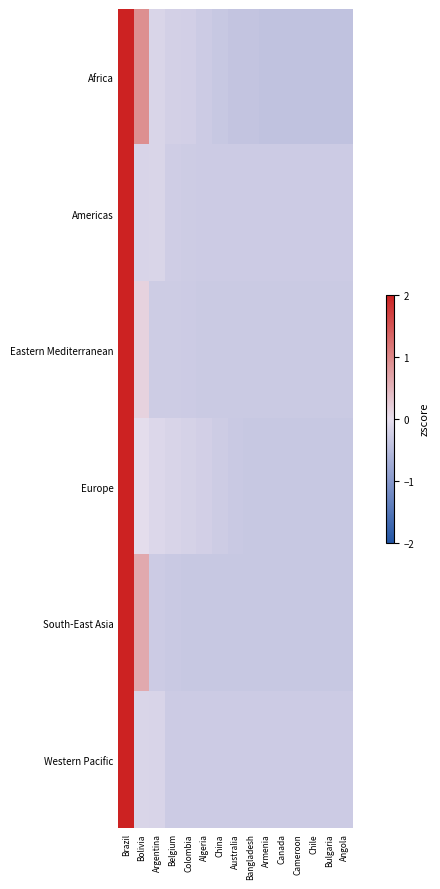

Reading right to left, list all the values displayed in this chart.

Africa: Angola=-0.4	Bulgaria=-0.4	Chile=-0.4	Cameroon=-0.4	Canada=-0.4	Armenia=-0.4	Bangladesh=-0.4	Australia=-0.4	China=-0.3	Algeria=-0.3	Colombia=-0.2	Belgium=-0.2	Argentina=-0.2	Bolivia=0.9	Brazil=3.5
Americas: Angola=-0.3	Bulgaria=-0.3	Chile=-0.3	Cameroon=-0.3	Canada=-0.3	Armenia=-0.3	Bangladesh=-0.3	Australia=-0.3	China=-0.3	Algeria=-0.3	Colombia=-0.3	Belgium=-0.3	Argentina=-0.1	Bolivia=-0.2	Brazil=3.7
Eastern Mediterranean: Angola=-0.3	Bulgaria=-0.3	Chile=-0.3	Cameroon=-0.3	Canada=-0.3	Armenia=-0.3	Bangladesh=-0.3	Australia=-0.3	China=-0.3	Algeria=-0.3	Colombia=-0.3	Belgium=-0.3	Argentina=-0.3	Bolivia=0.1	Brazil=3.7
Europe: Angola=-0.3	Bulgaria=-0.3	Chile=-0.3	Cameroon=-0.3	Canada=-0.3	Armenia=-0.3	Bangladesh=-0.3	Australia=-0.3	China=-0.3	Algeria=-0.2	Colombia=-0.2	Belgium=-0.2	Argentina=-0.1	Bolivia=-0.0	Brazil=3.7
South-East Asia: Angola=-0.3	Bulgaria=-0.3	Chile=-0.3	Cameroon=-0.3	Canada=-0.3	Armenia=-0.3	Bangladesh=-0.3	Australia=-0.3	China=-0.3	Algeria=-0.3	Colombia=-0.3	Belgium=-0.3	Argentina=-0.3	Bolivia=0.6	Brazil=3.6
Western Pacific: Angola=-0.3	Bulgaria=-0.3	Chile=-0.3	Cameroon=-0.3	Canada=-0.3	Armenia=-0.3	Bangladesh=-0.3	Australia=-0.3	China=-0.3	Algeria=-0.3	Colombia=-0.3	Belgium=-0.3	Argentina=-0.2	Bolivia=-0.1	Brazil=3.7